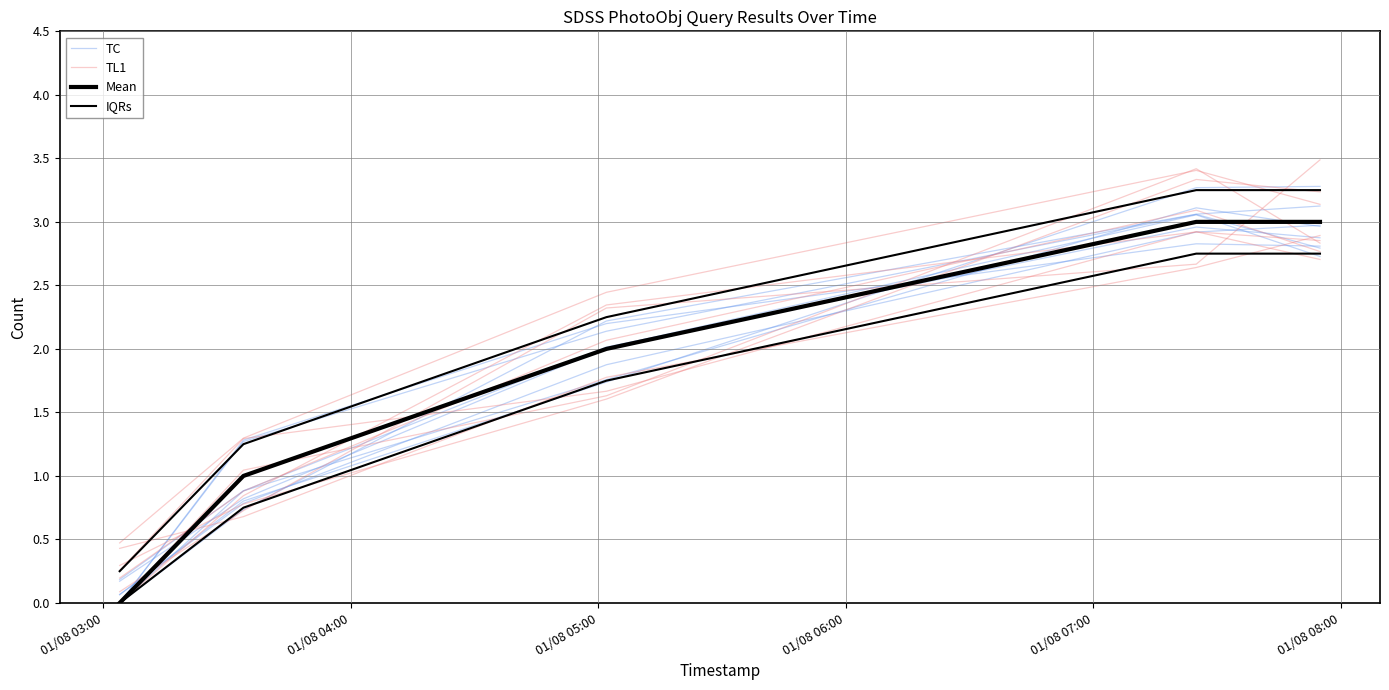

Which series has the largest total across all categories?

IQRs